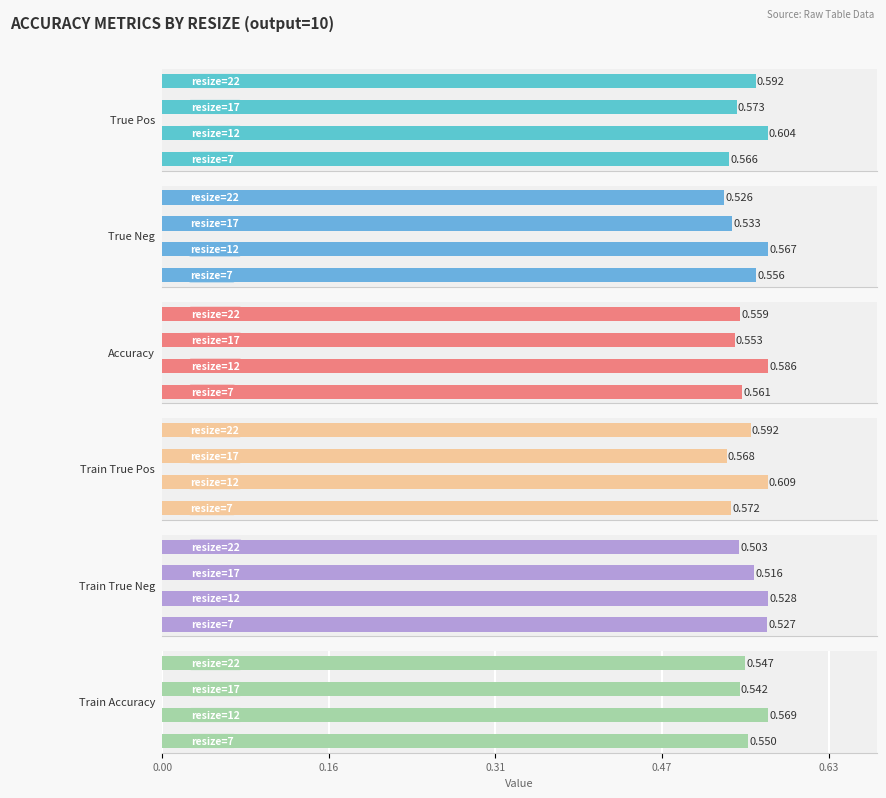

List the series in order of their peak value, lowest first.

train_true_neg, true_neg, train_accuracy, accuracy, true_pos, train_true_pos